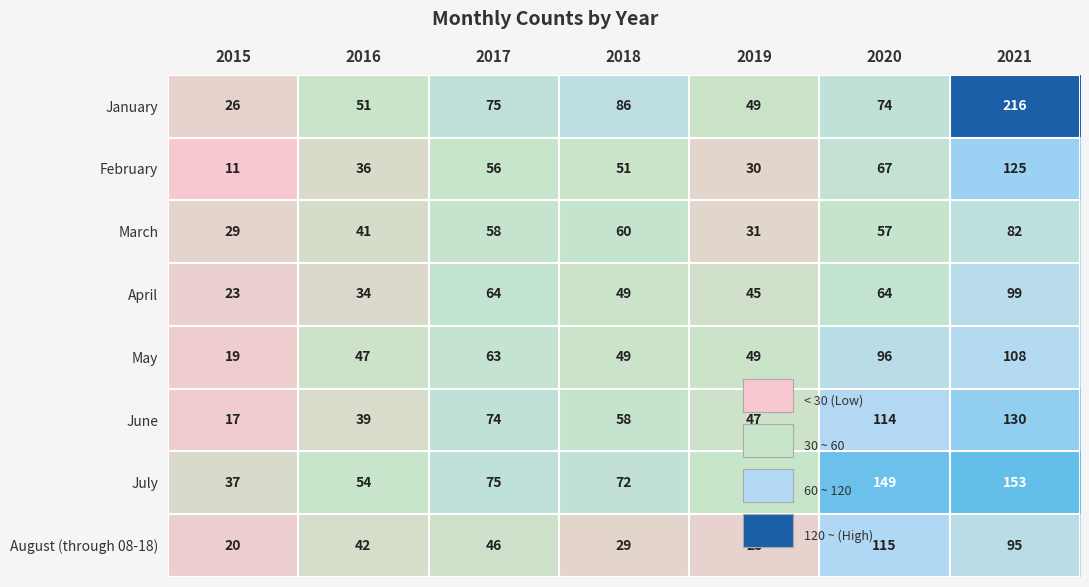

At which category is the sum across all series the highest?

2021